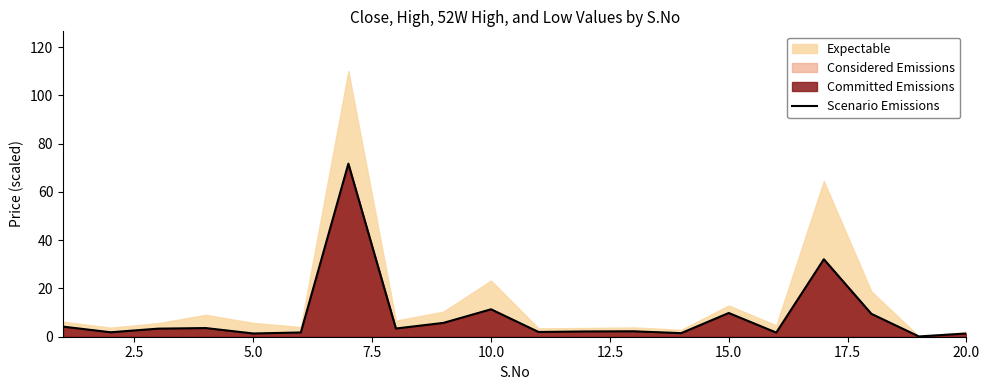

Is it true that Scenario Emissions equals 5.4 at 15.0?

False